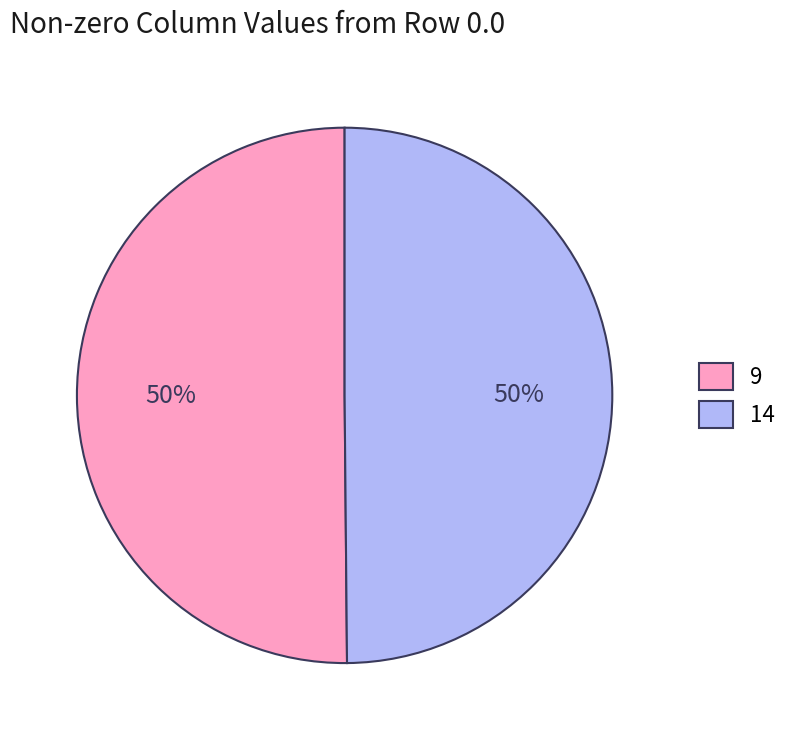

To the nearest percent, what is the combined percentage of 9 and 14?

100%